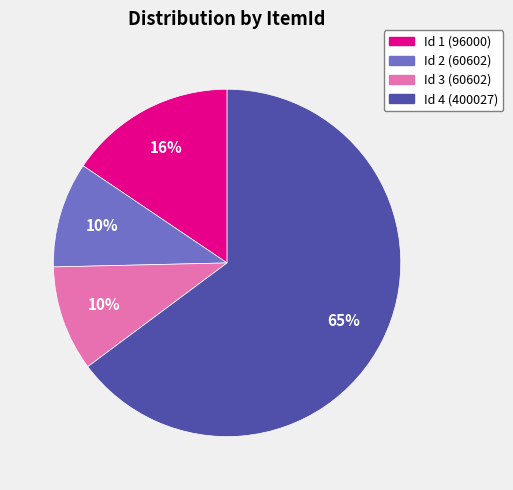

Is it true that Id 1 (96000) is 9% of the pie?

False